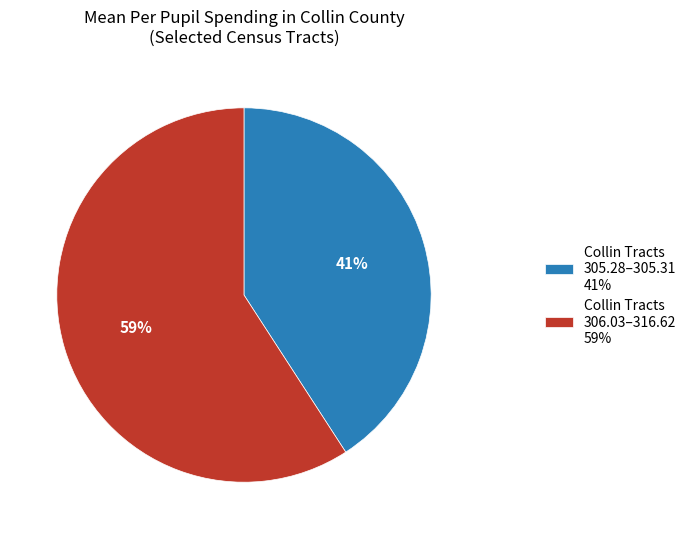

How many segments does this pie chart have?

2